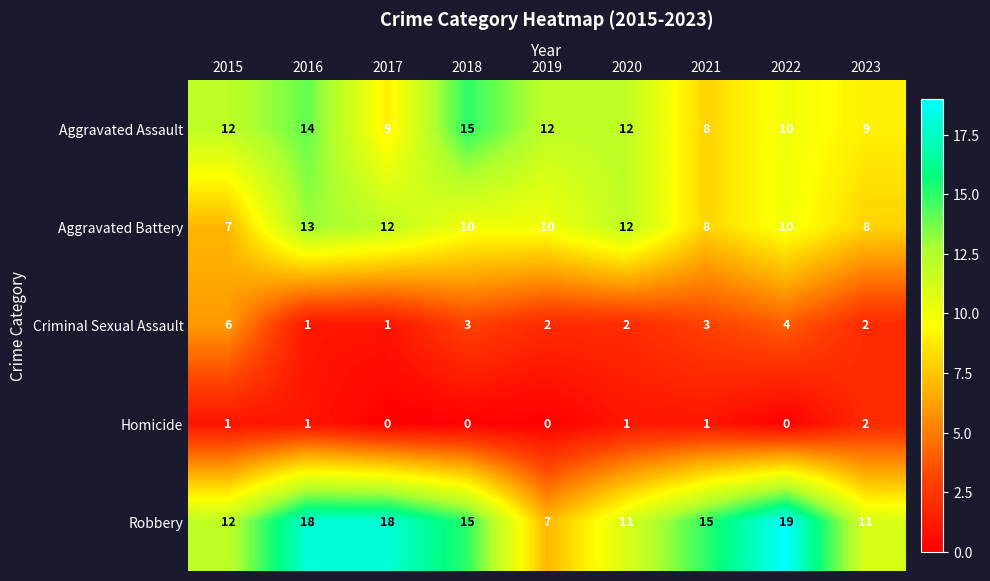

The Homicide series shows 1 at 2020. True or false?

True